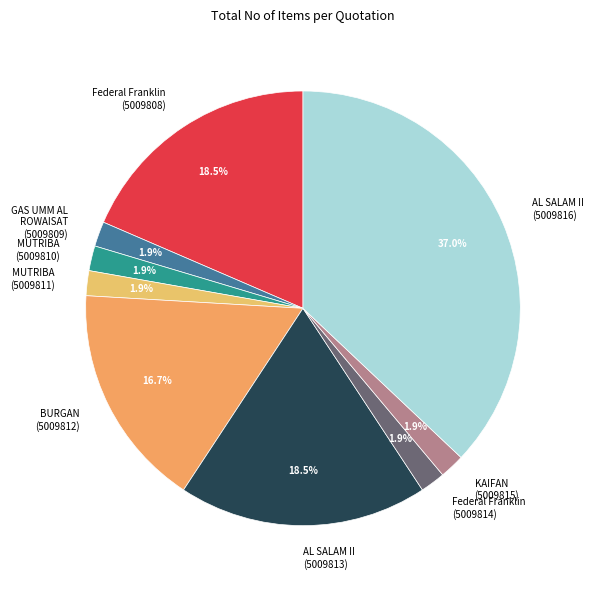

Which category has the biggest portion of the pie?

AL SALAM II (5009816)